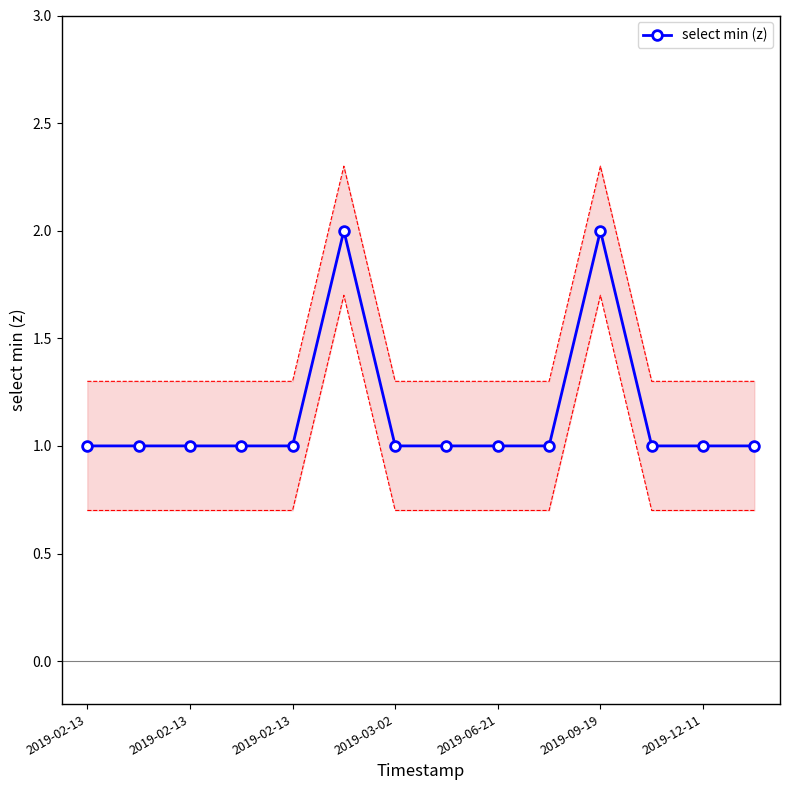

Count the number of categories in the chart.

14